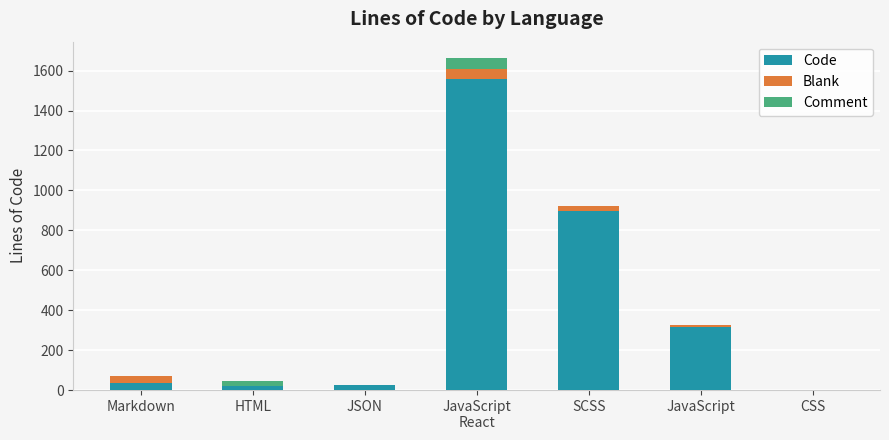

Does the chart contain stacked bars?

Yes